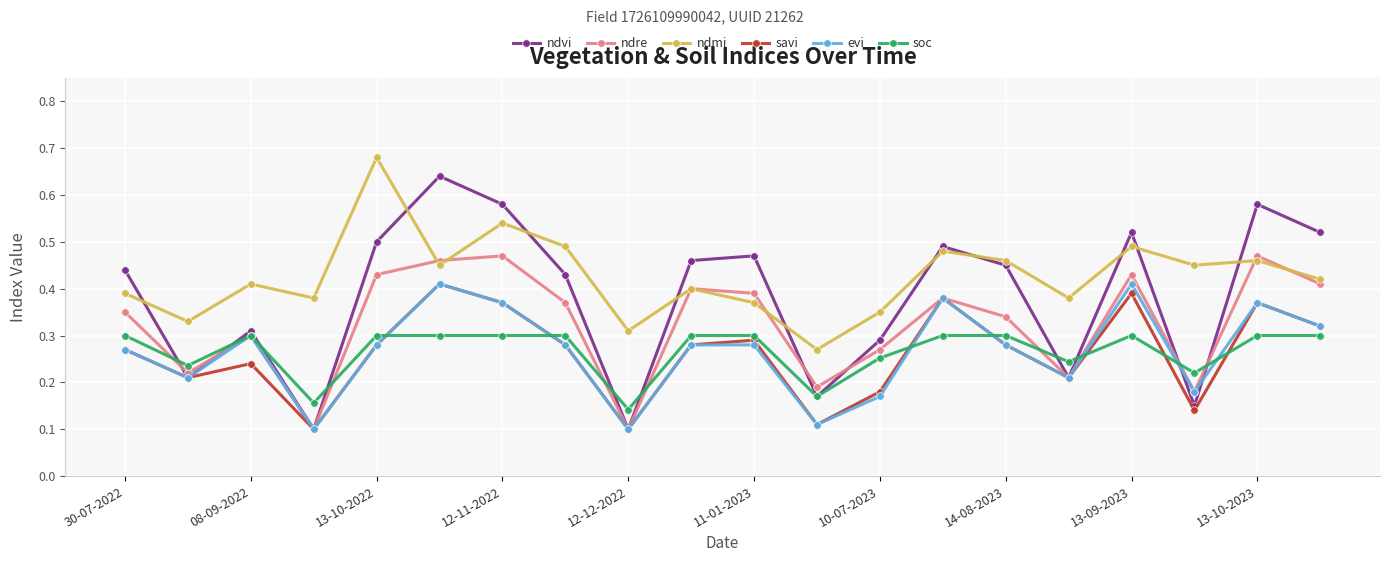

In ndre, how many points are lower than both neighbors (excluding endpoints)?

6